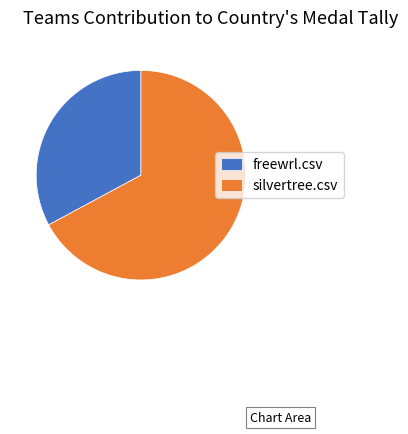

Which has a higher value, freewrl.csv or silvertree.csv?

silvertree.csv